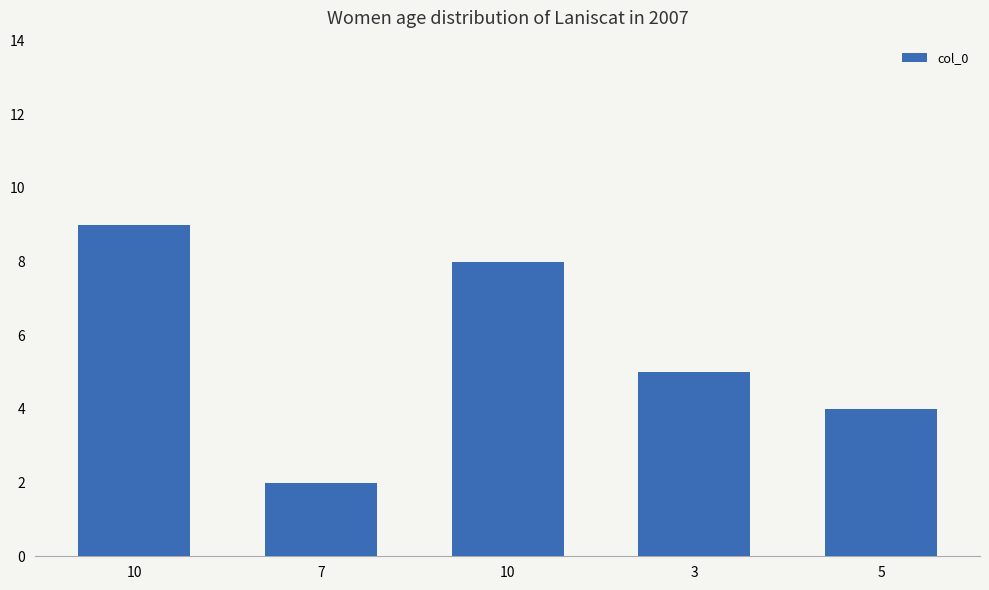

Reading right to left, transcribe all the data shown in this chart.

5=4	3=5	10=8	7=2	10=9